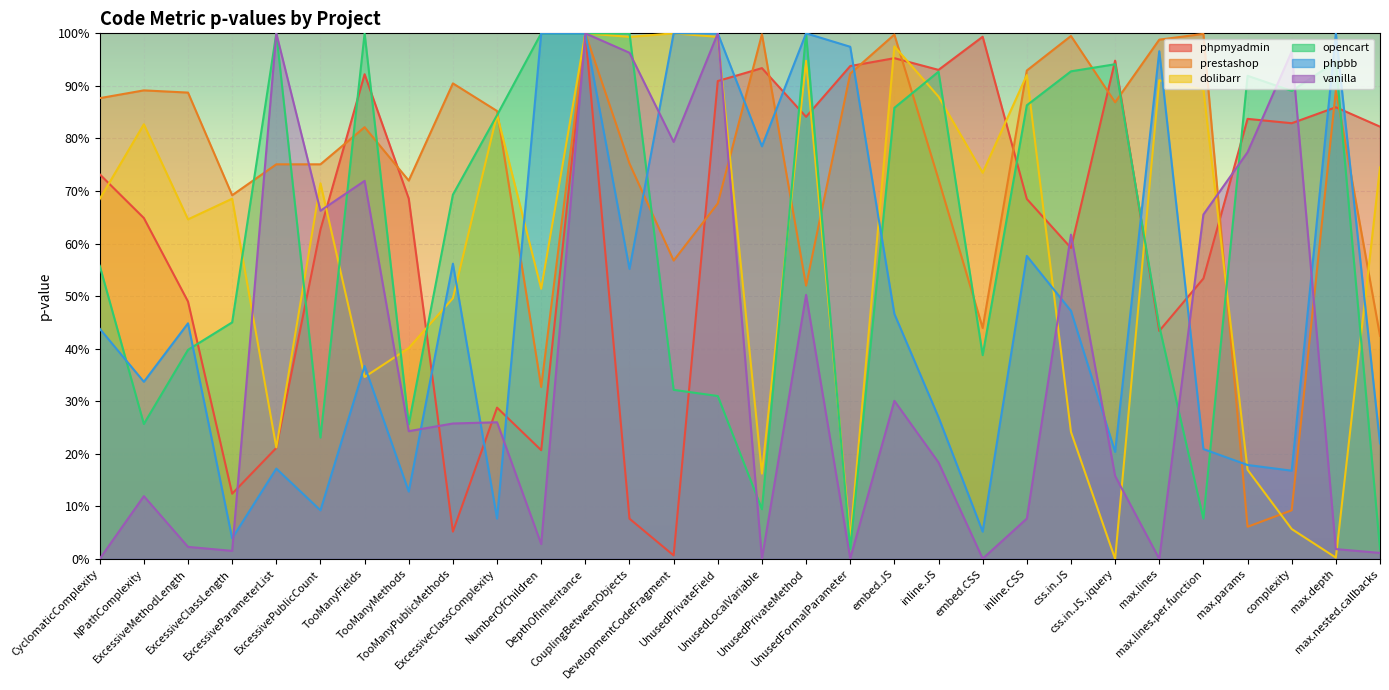

What is the label of the 10th point from the right?

embed.CSS